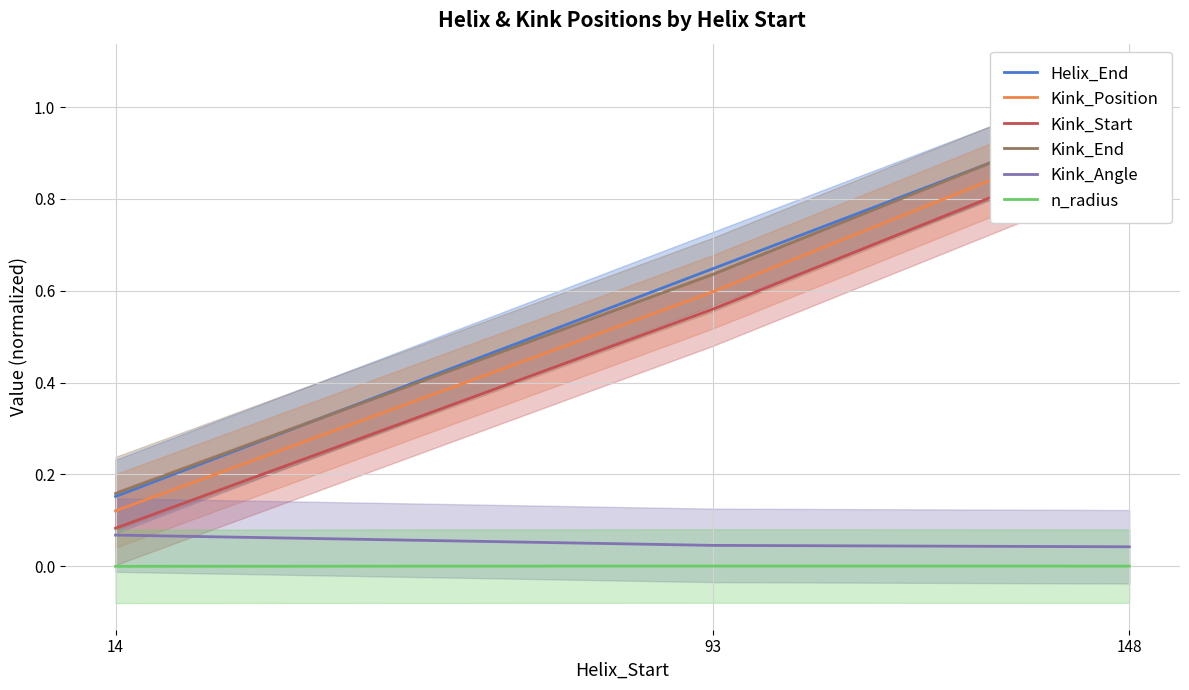

What is the spread (max minus min) of values at 148?

1.0